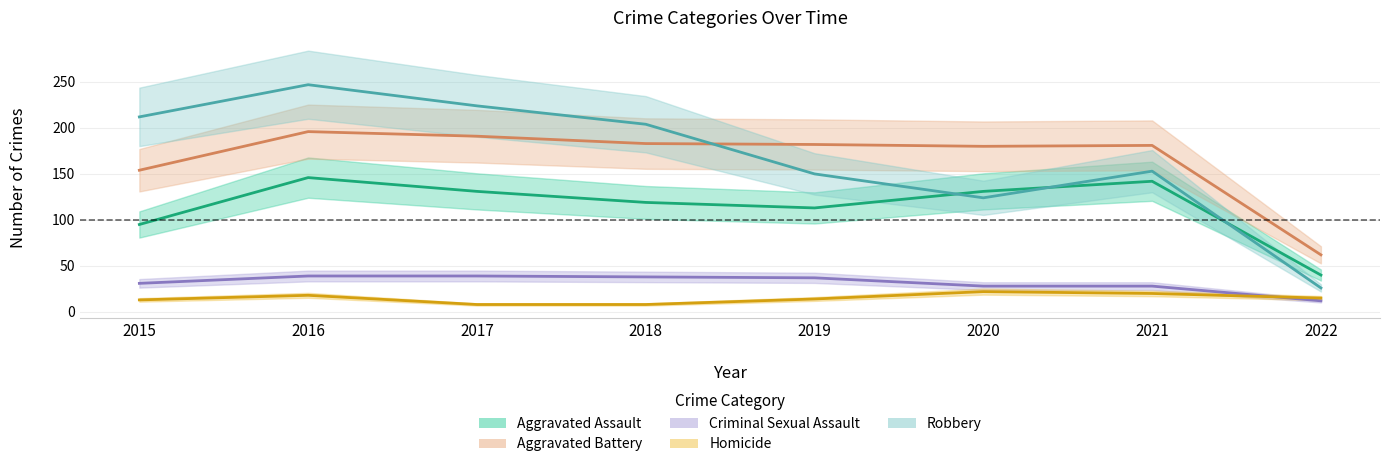

True or false: Criminal Sexual Assault and Aggravated Battery cross at least once.

False